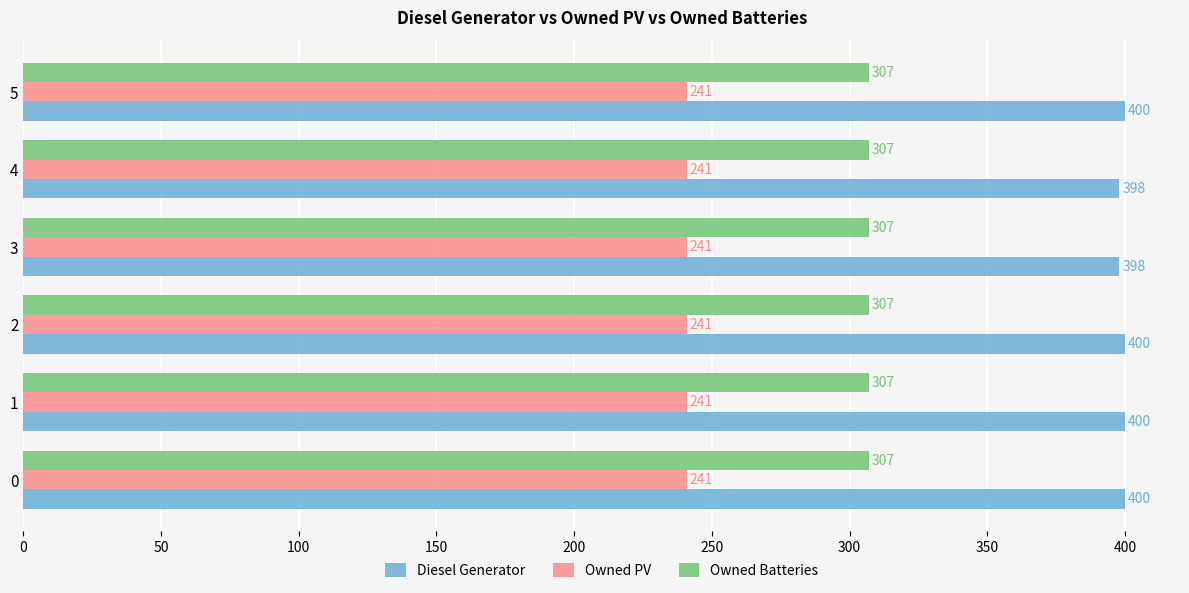

List the series in order of their overall mean, highest first.

Diesel Generator, Owned Batteries, Owned PV